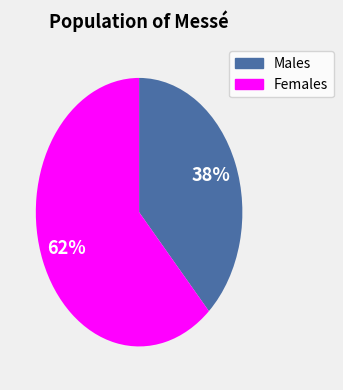

Is there a majority slice in this chart?

Yes